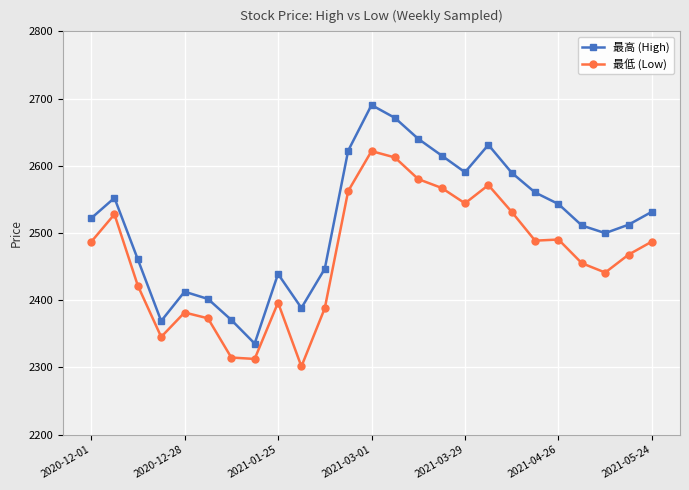

How many data points in 最低 (Low) are less than 2486?

12